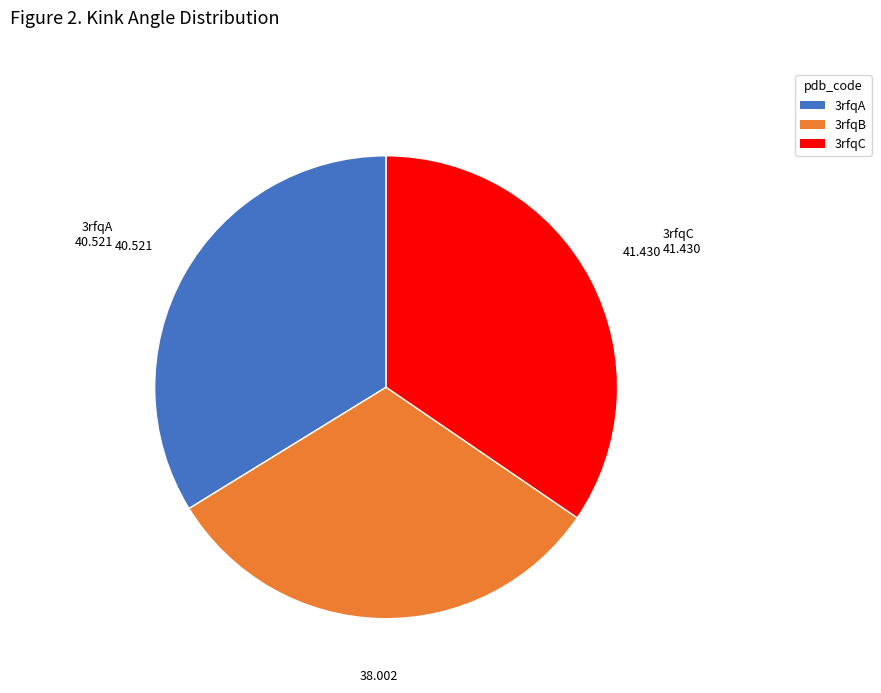

Does 3rfqA account for over 50% of the chart?

No